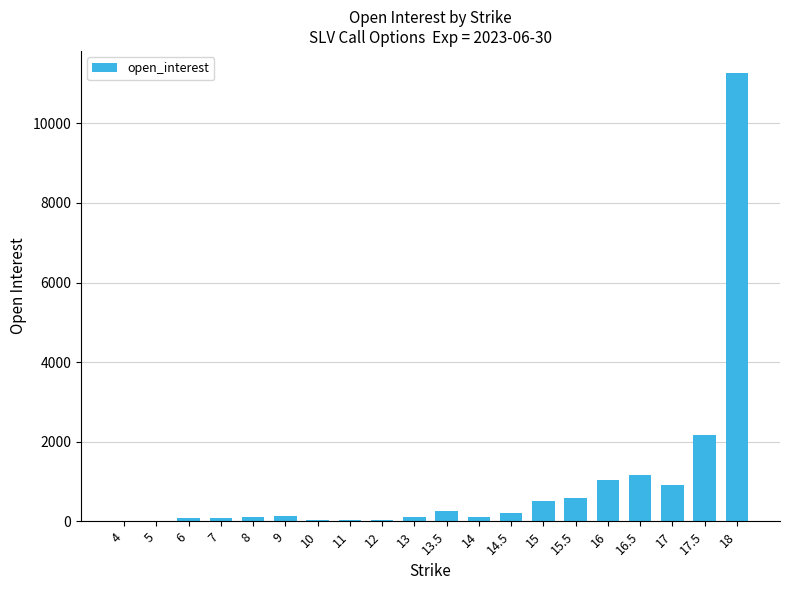

Is it true that the value at 7 is 85?

True